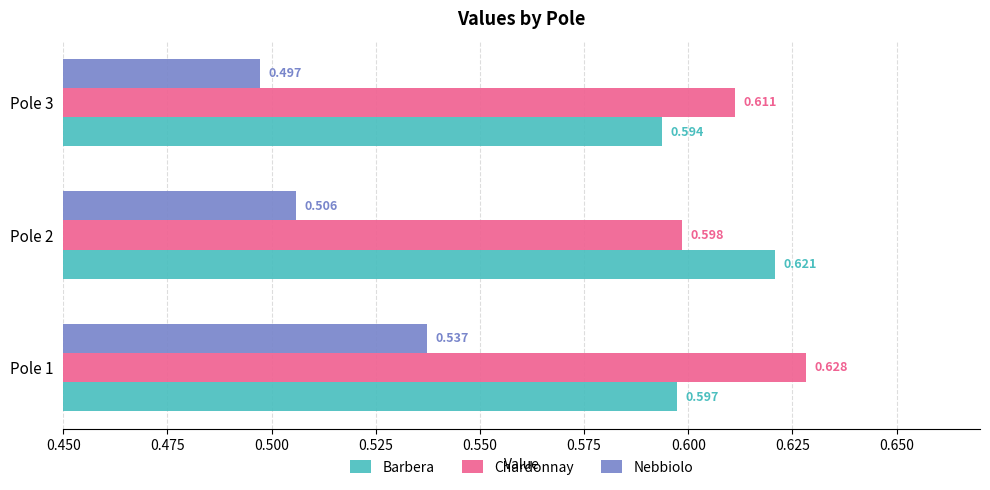

Is the value of Barbera at Pole 2 greater than the value of Nebbiolo at Pole 2?

Yes